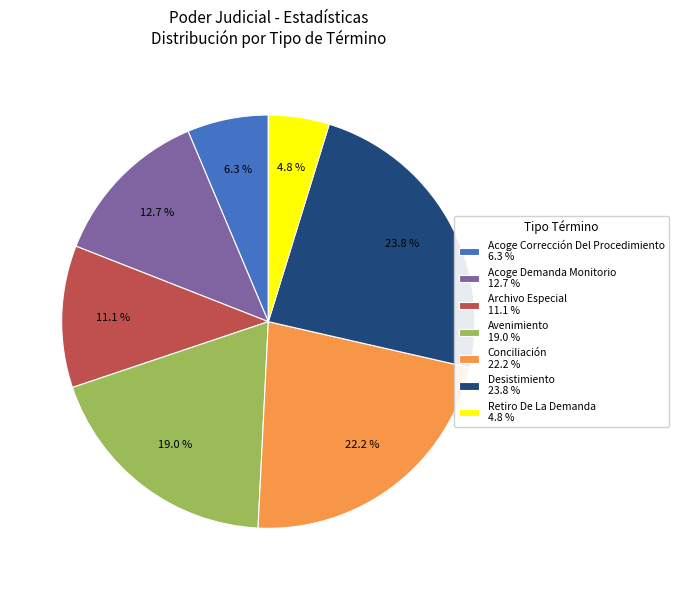

What is the largest slice in the pie chart?

Desistimiento